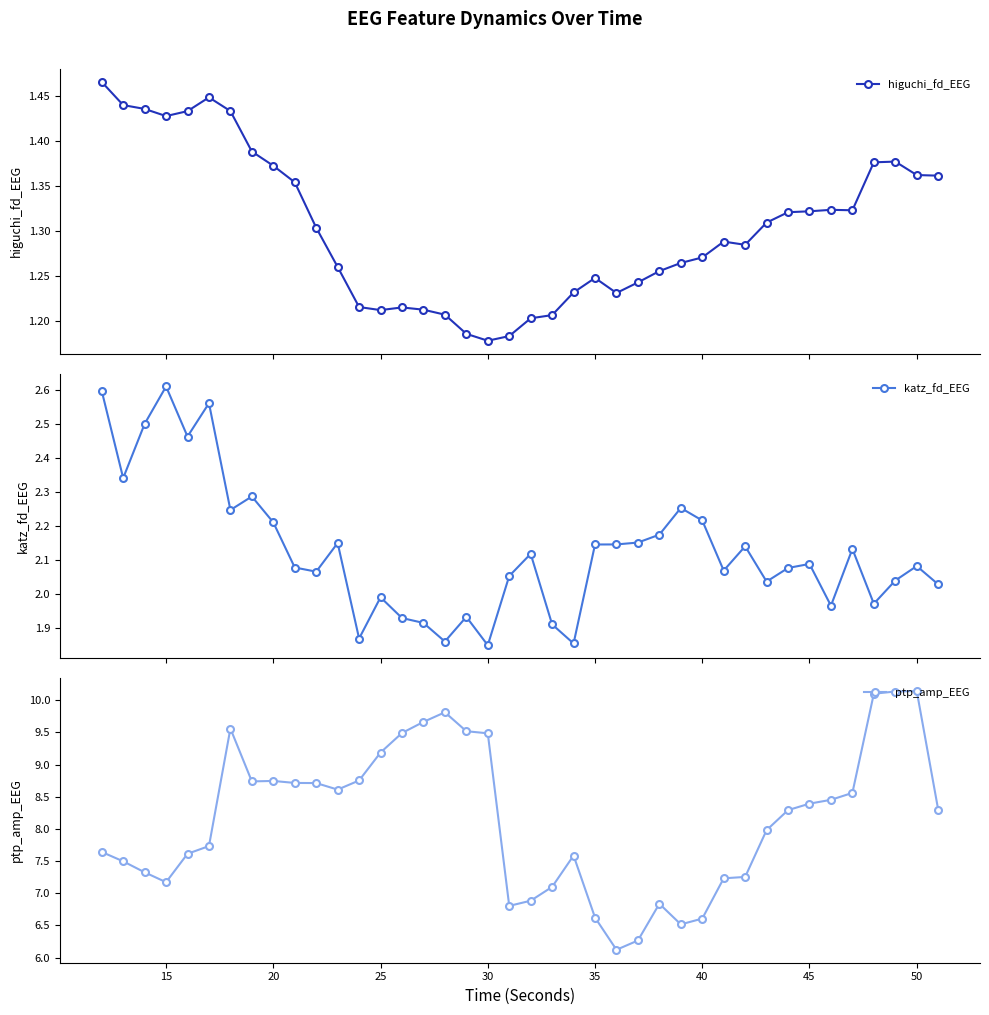

True or false: ptp_amp_EEG and higuchi_fd_EEG cross at least once.

False